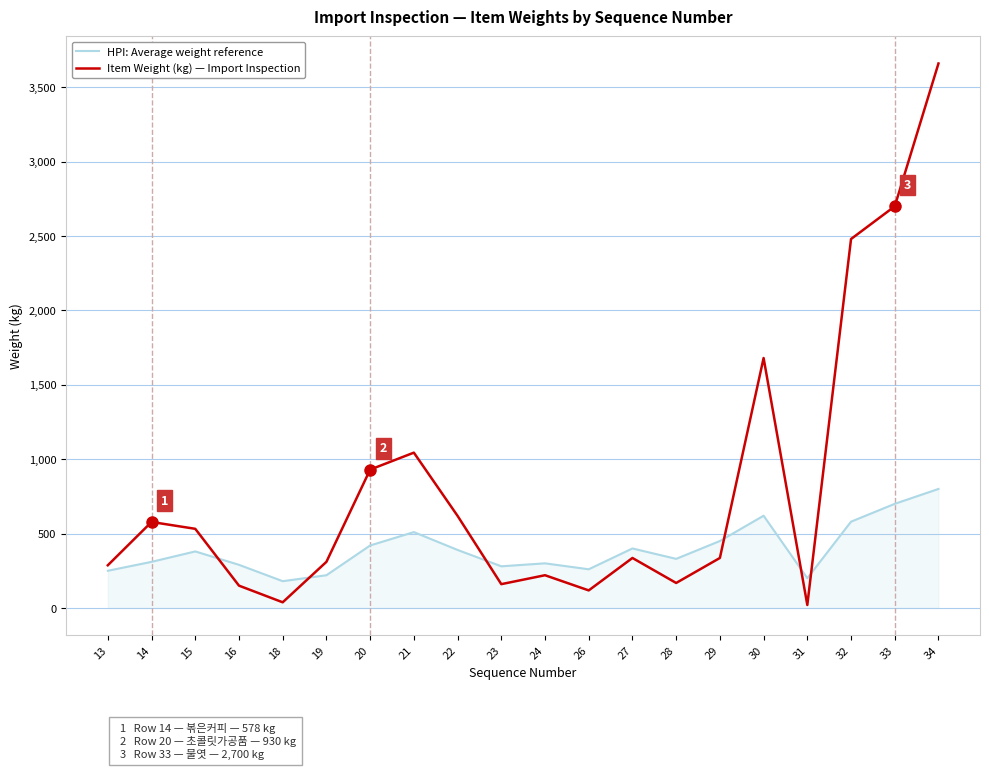

Between 20 and 33, which series saw the biggest shift?

Item Weight (kg) — Import Inspection